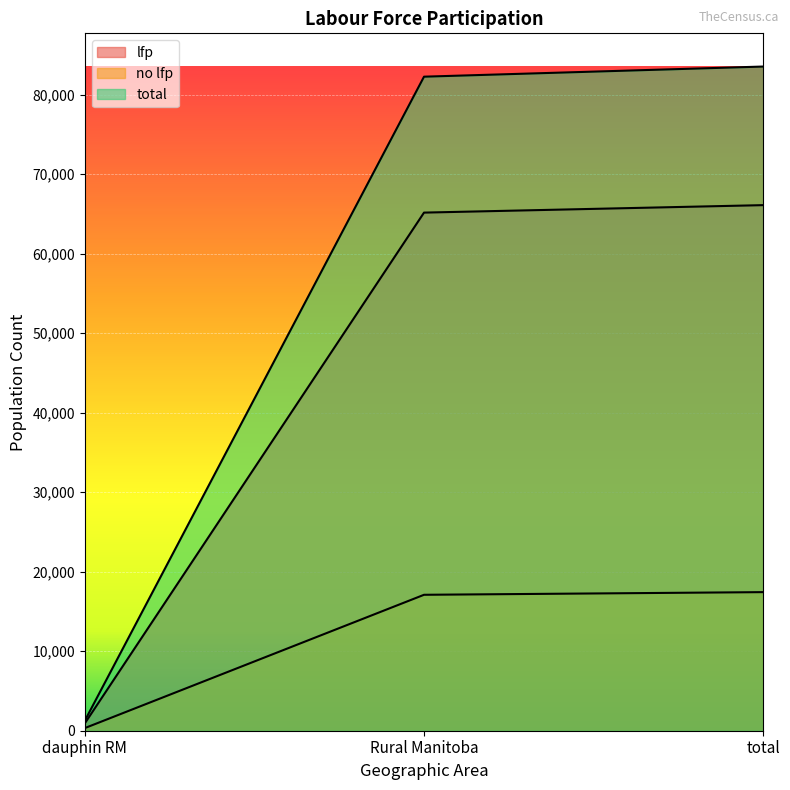

Is it true that no lfp equals 335 at dauphin RM?

True